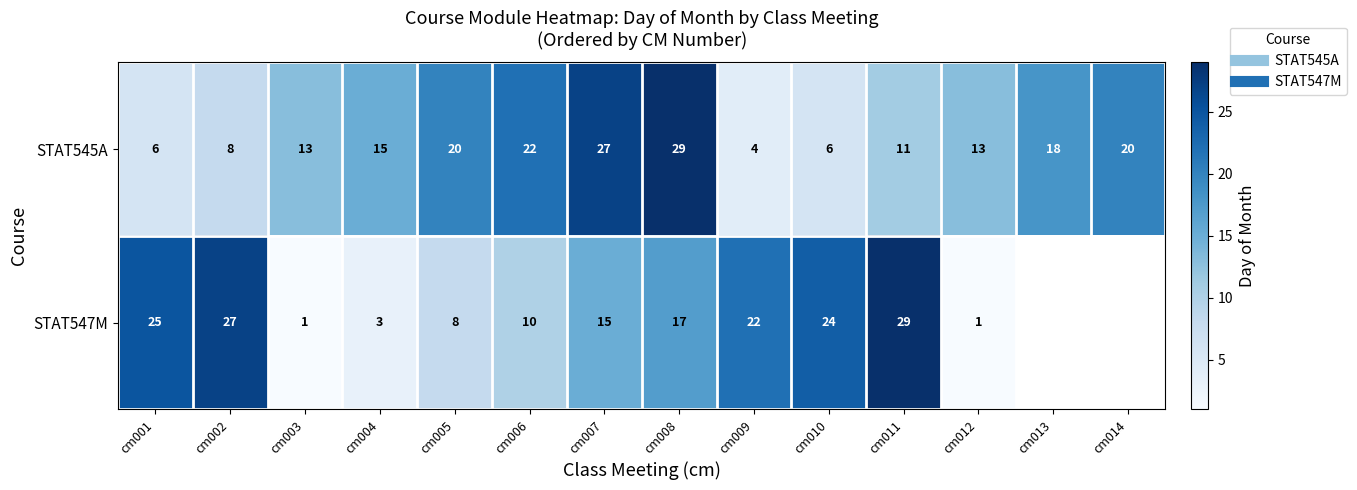

At which category is the sum across all series the highest?

cm008